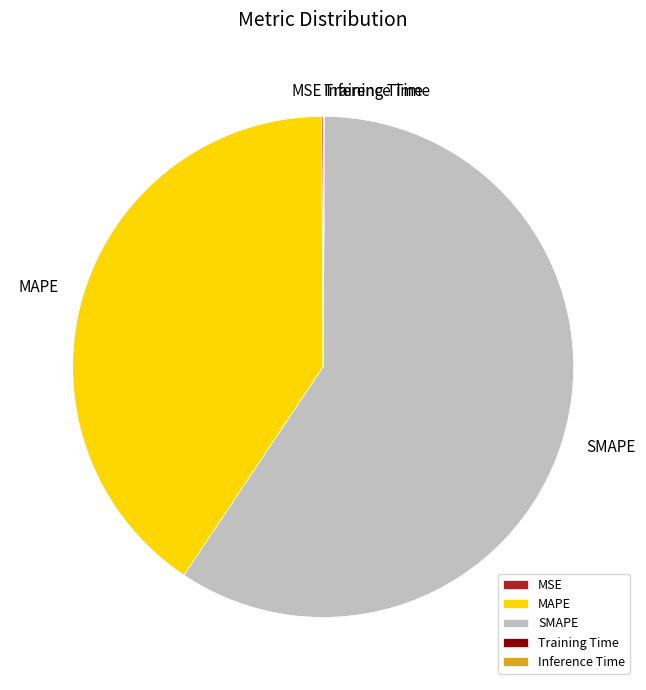

True or false: SMAPE accounts for 59% of the total.

True